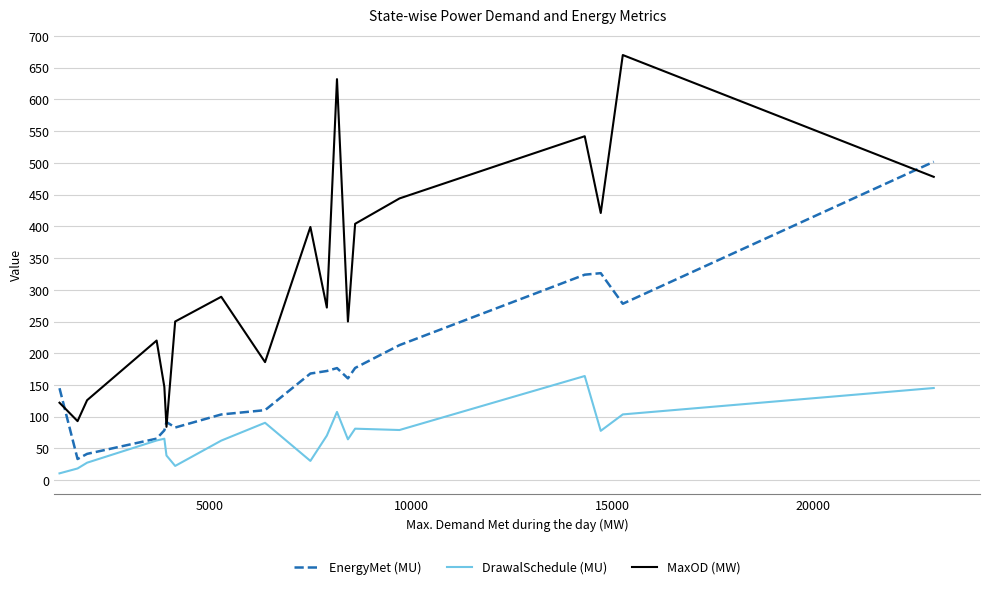

True or false: MaxOD (MW) and EnergyMet (MU) cross at least once.

True